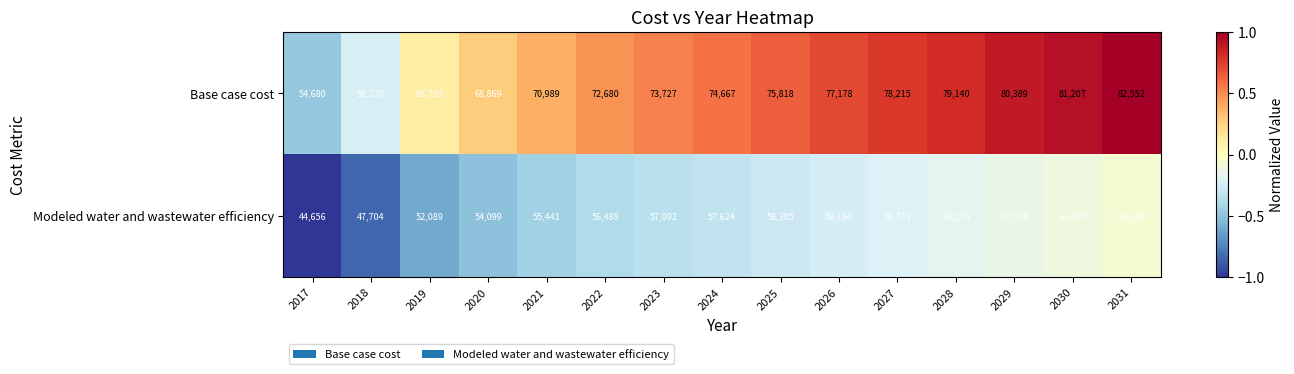

True or false: Base case cost has a value of 78215 at 2027.

True